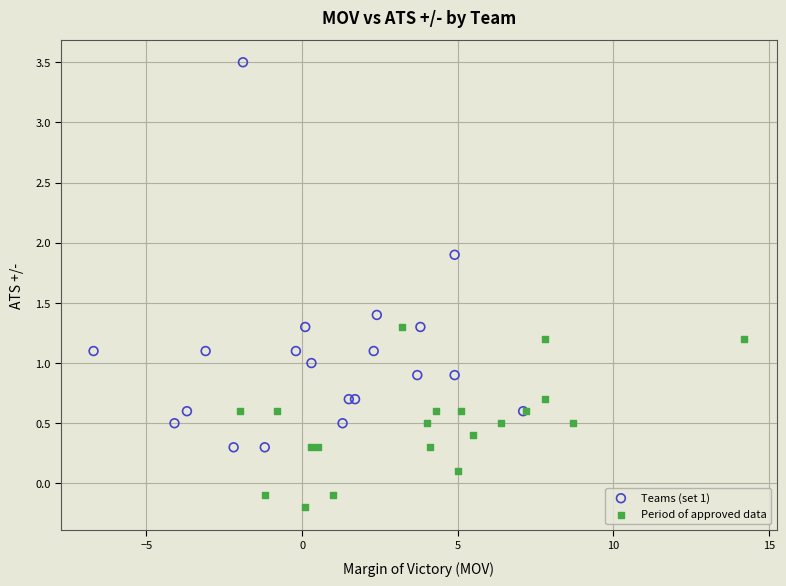

Which series reaches the maximum Y coordinate?

Teams (set 1)